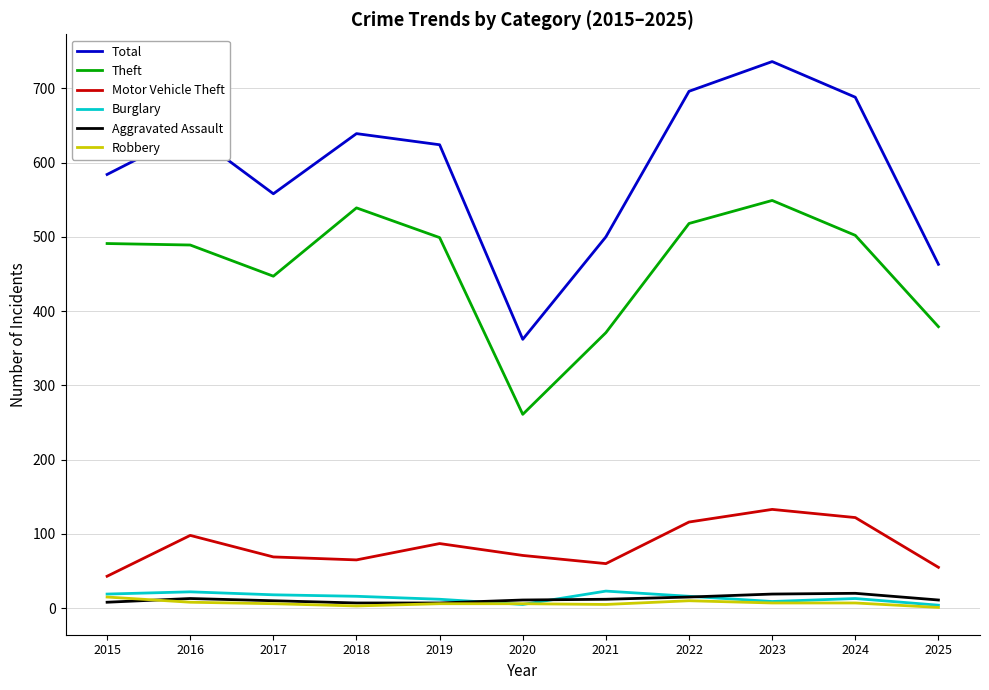

The value of Total at 2019 is 624. True or false?

True